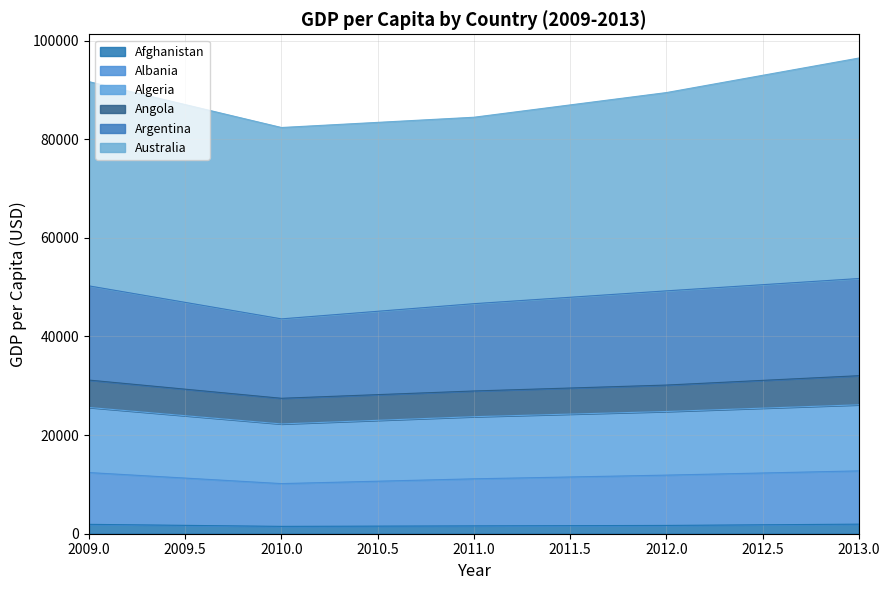

What are all the series names shown in the legend?

Afghanistan, Albania, Algeria, Angola, Argentina, Australia